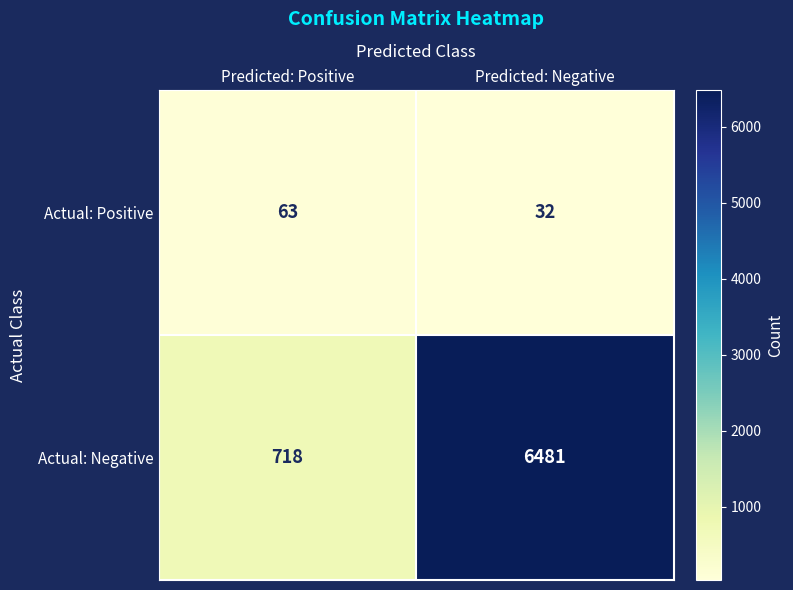

Rank the series by their maximum value, from highest to lowest.

Actual: Negative, Actual: Positive